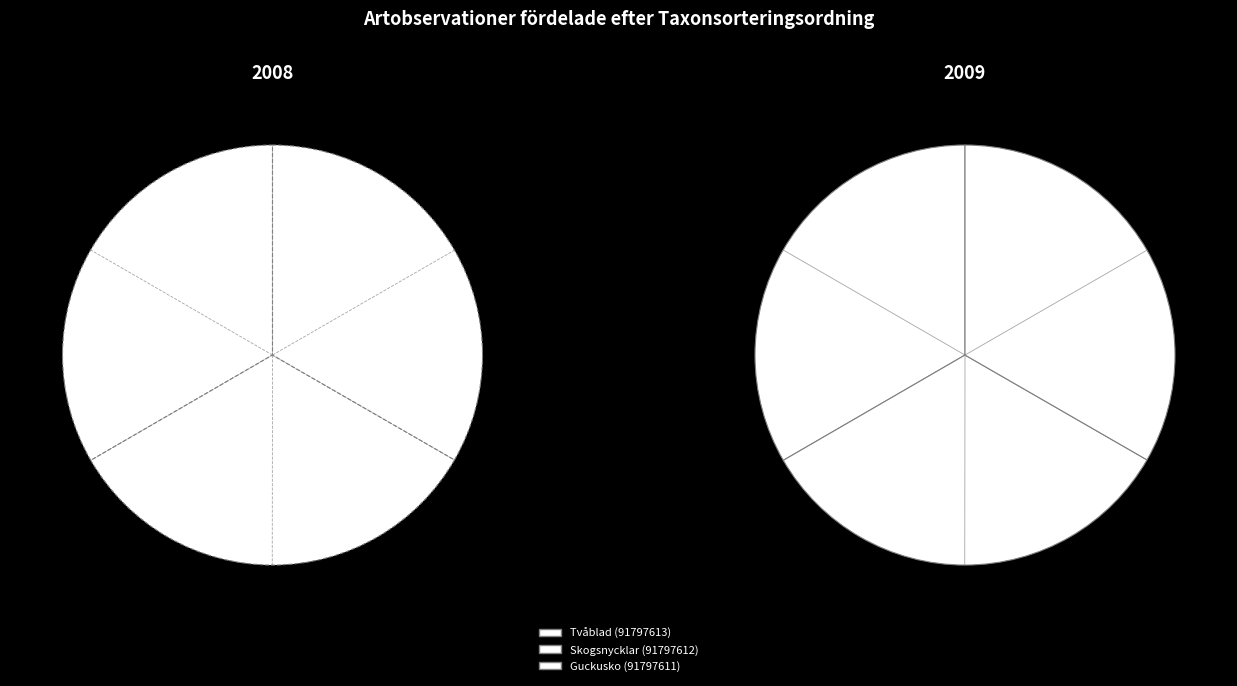

True or false: Skogsnycklar (91797612) accounts for 33% of the total.

True